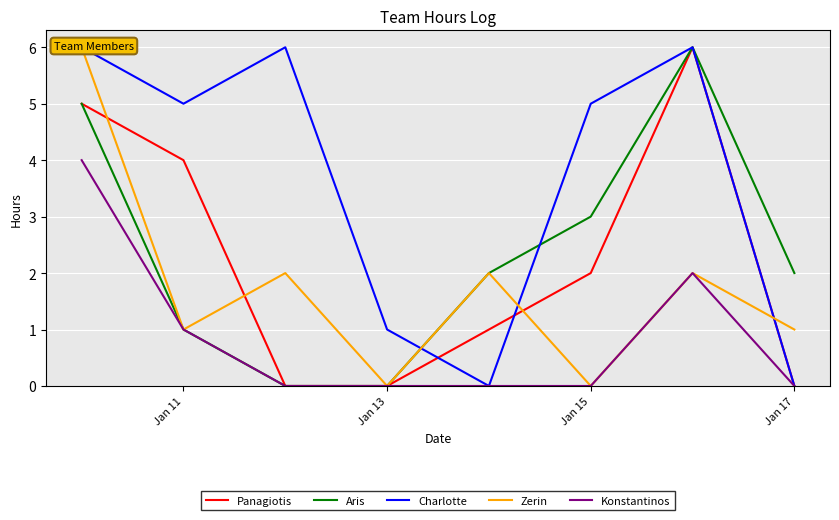

The Aris series shows 2 at Jan 13. True or false?

False